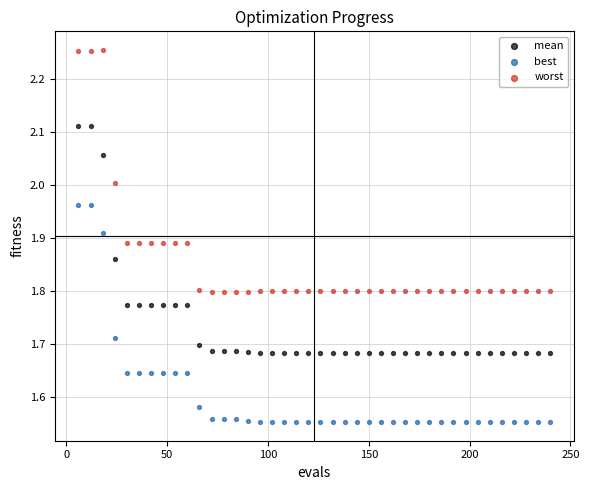

Which series has the largest Y range (max minus min)?

worst